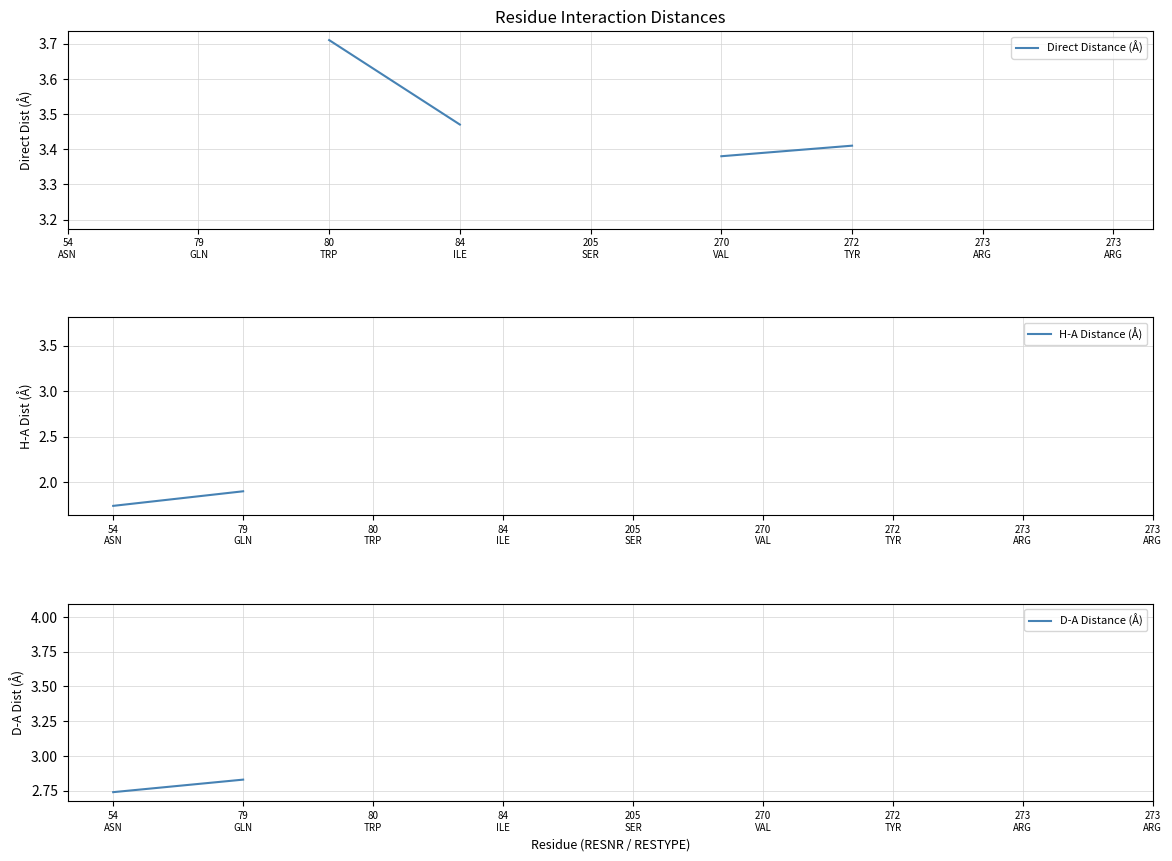

True or false: Direct Distance (Å) and D-A Distance (Å) intersect in this chart.

False